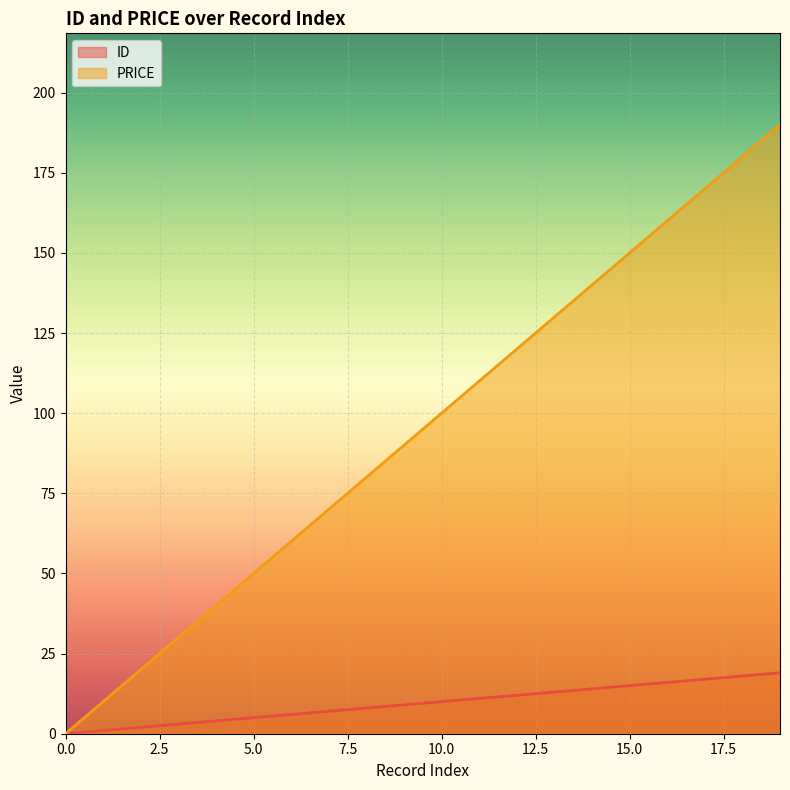

What is the difference between the maximum and minimum values in the ID series?

19